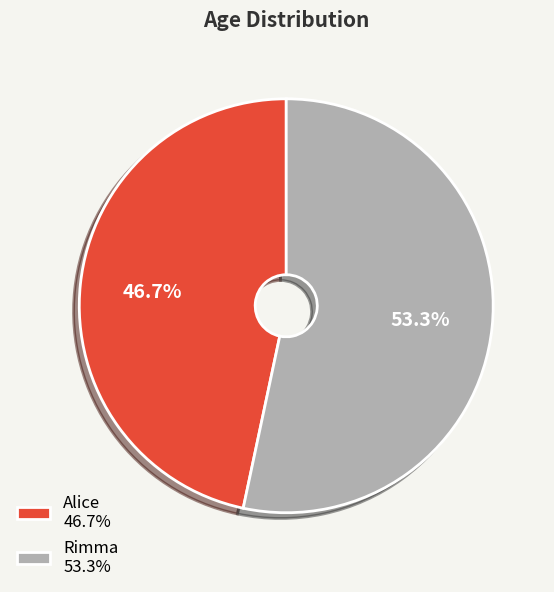

Which has a higher value, Rimma 53.3% or Alice 46.7%?

Rimma 53.3%